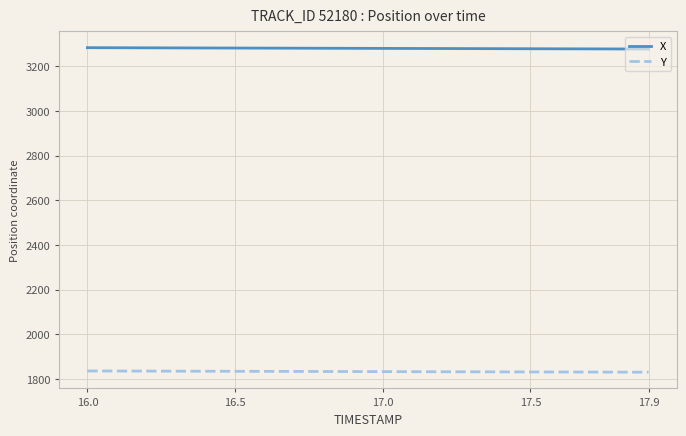

True or false: Y and X cross at least once.

False